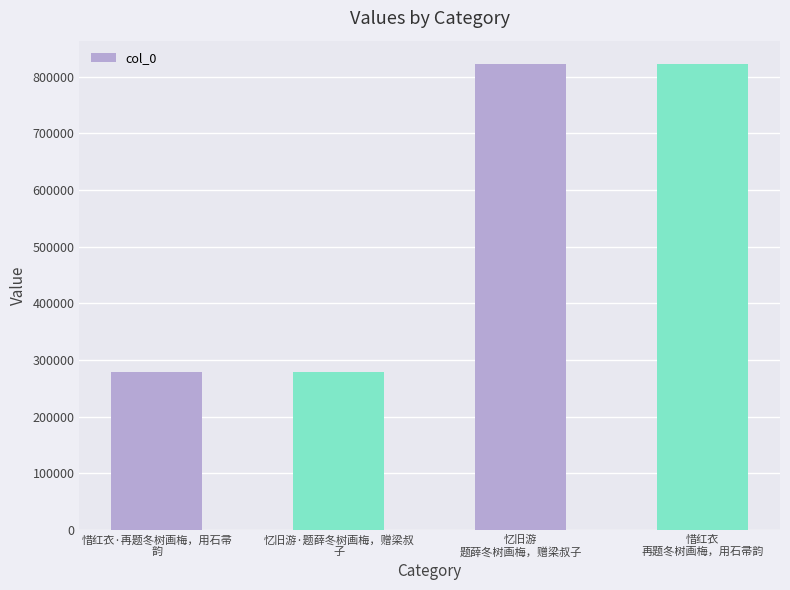

What is the value of the 2nd bar from the left?

279151